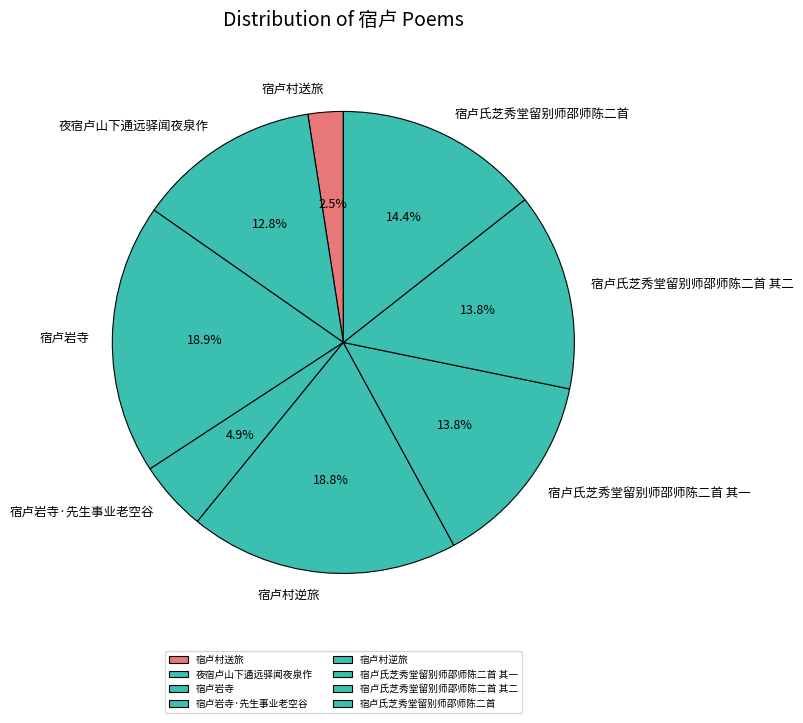

Is there any slice that represents more than half of the pie?

No